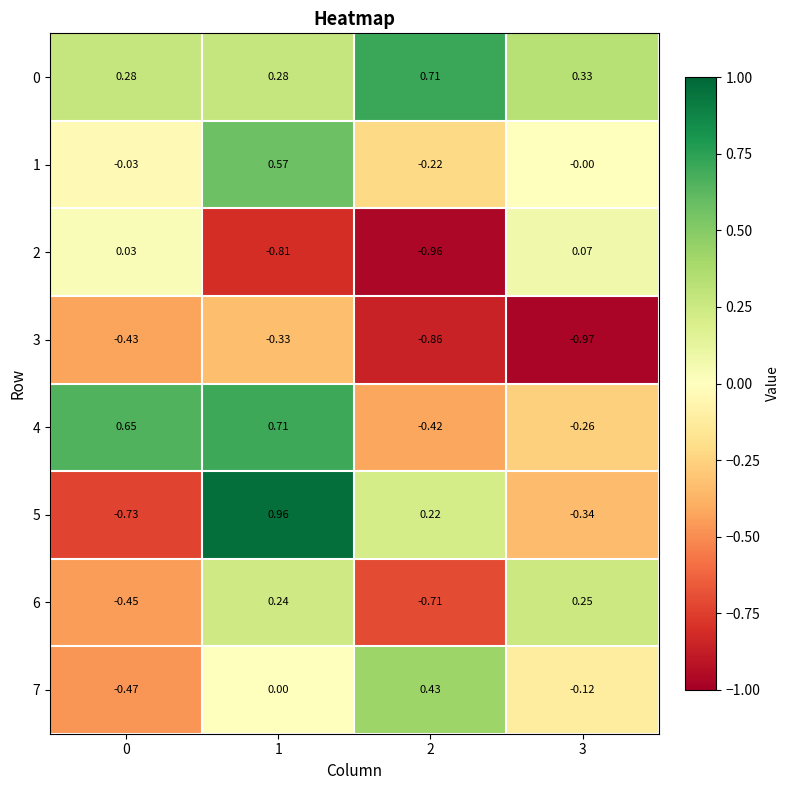

At which category is the sum across all series the highest?

1